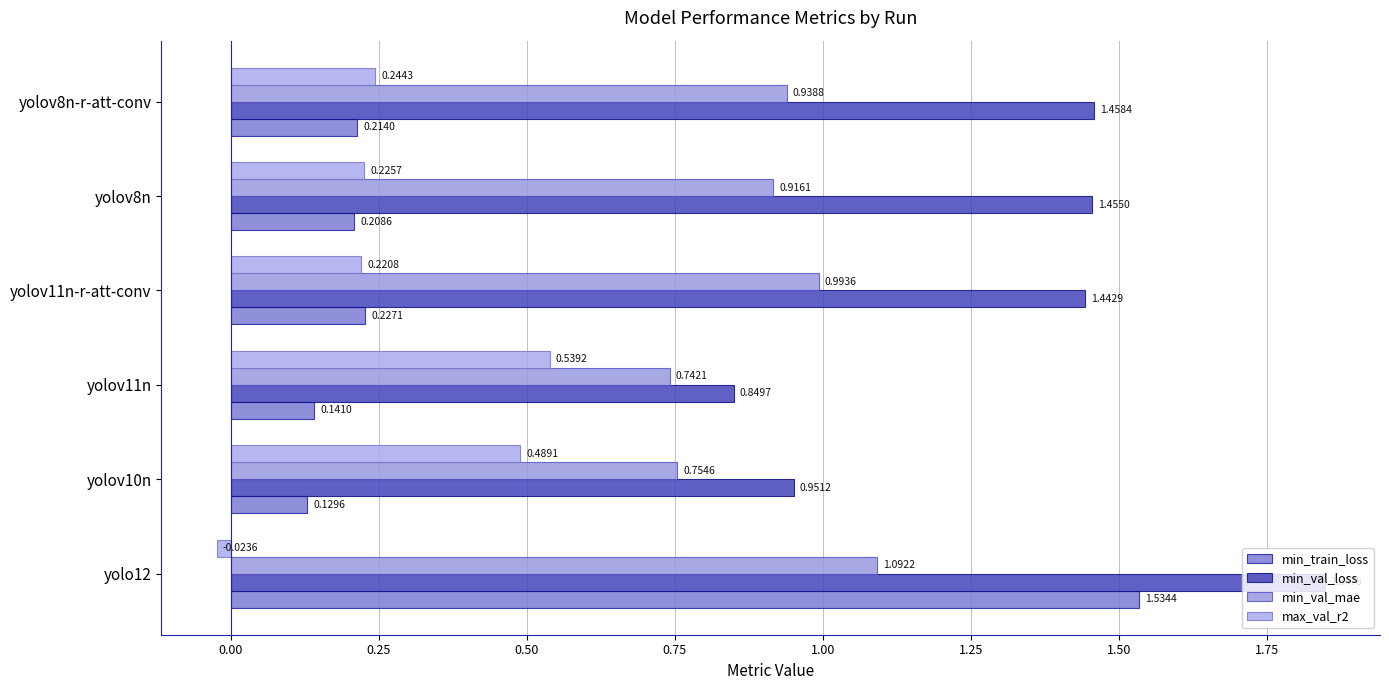

What are all the series names shown in the legend?

min_train_loss, min_val_loss, min_val_mae, max_val_r2